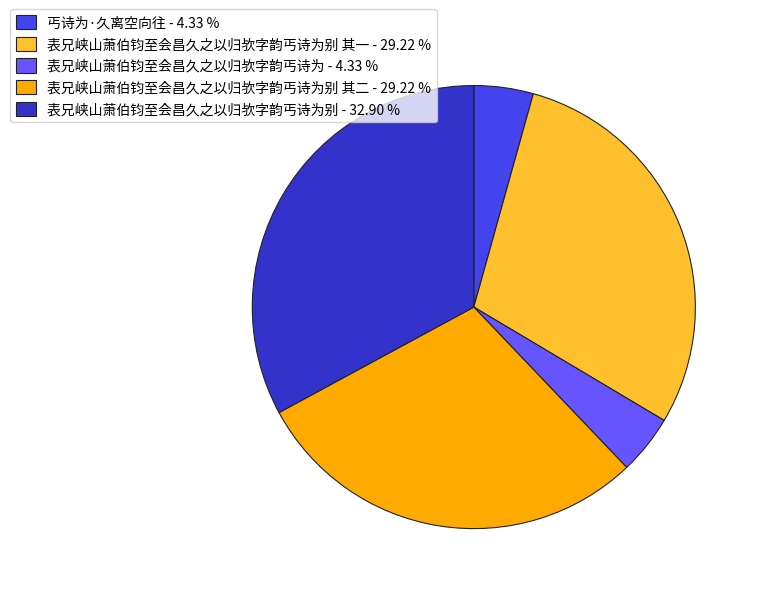

Which slice is the largest?

表兄峡山萧伯钧至会昌久之以归欤字韵丐诗为别 - 32.90 %